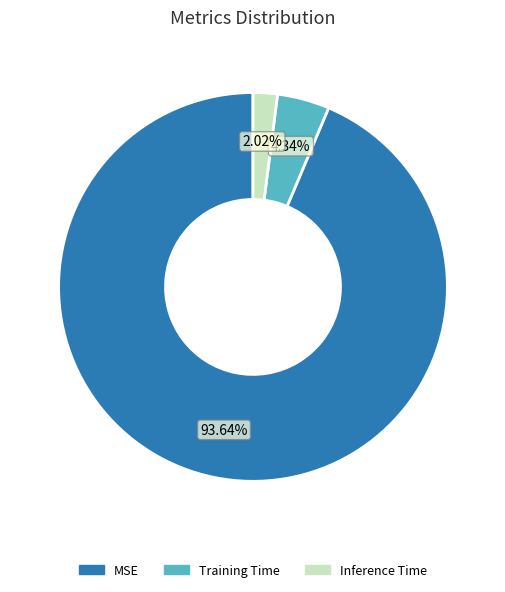

True or false: MSE accounts for 94% of the total.

True